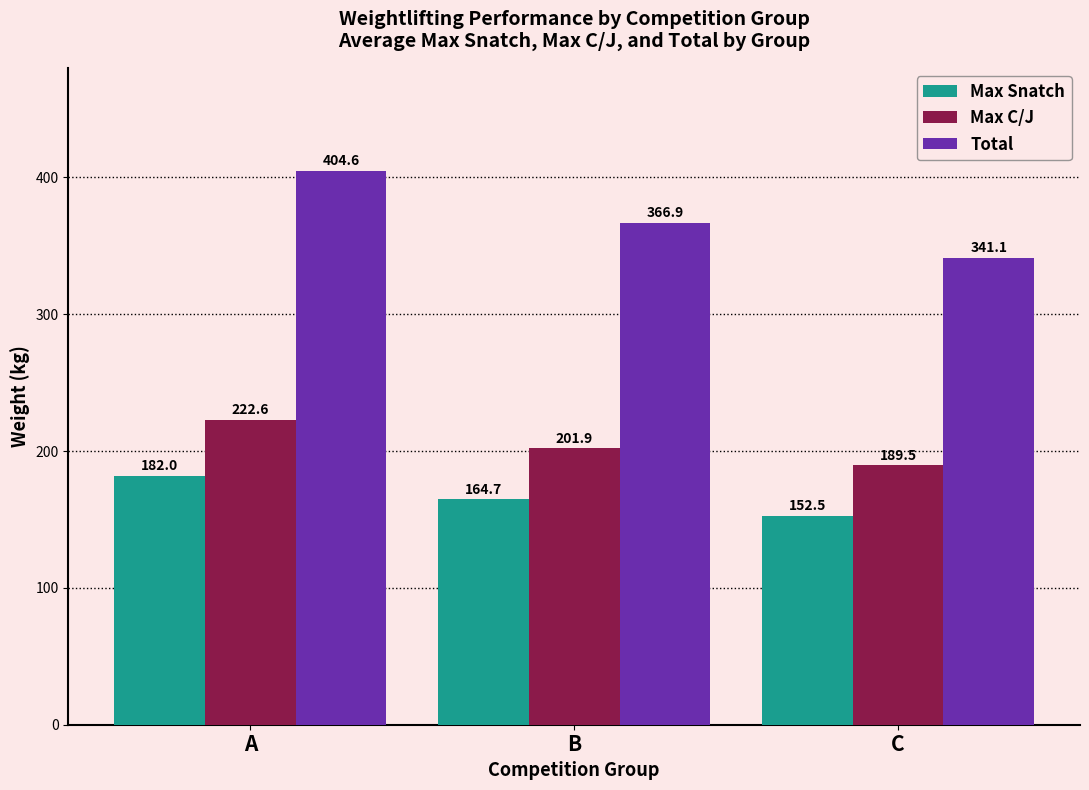

What is the average value of the Max C/J series?

204.7